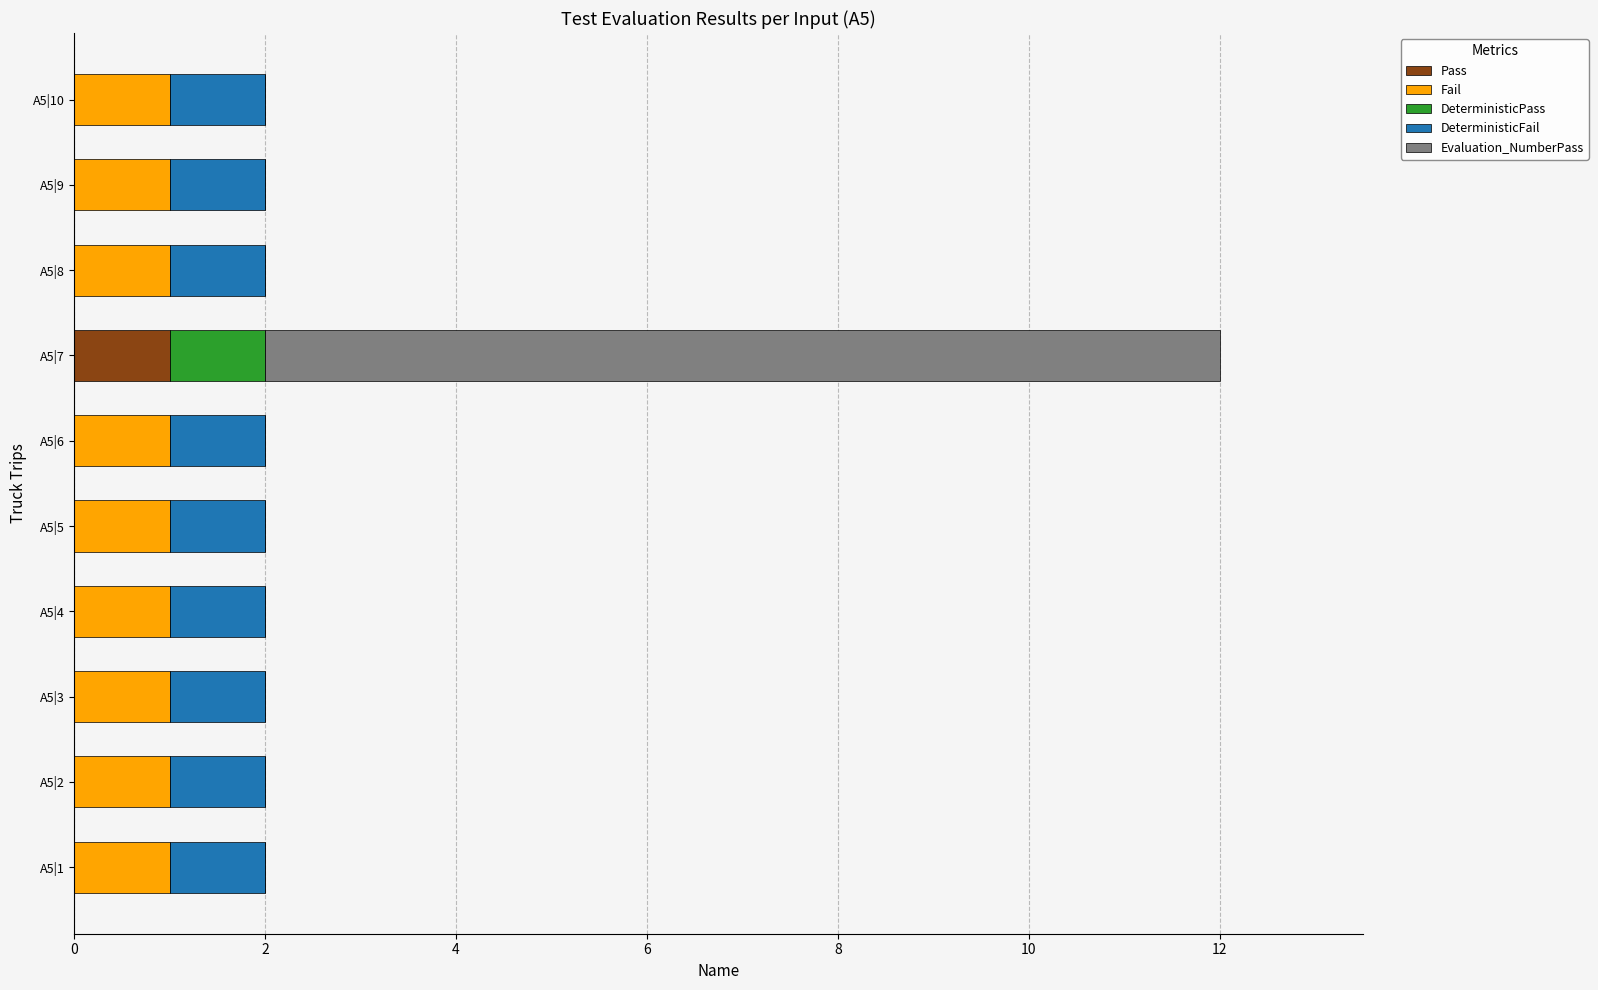

What is the total value across all series at A5|7?

12